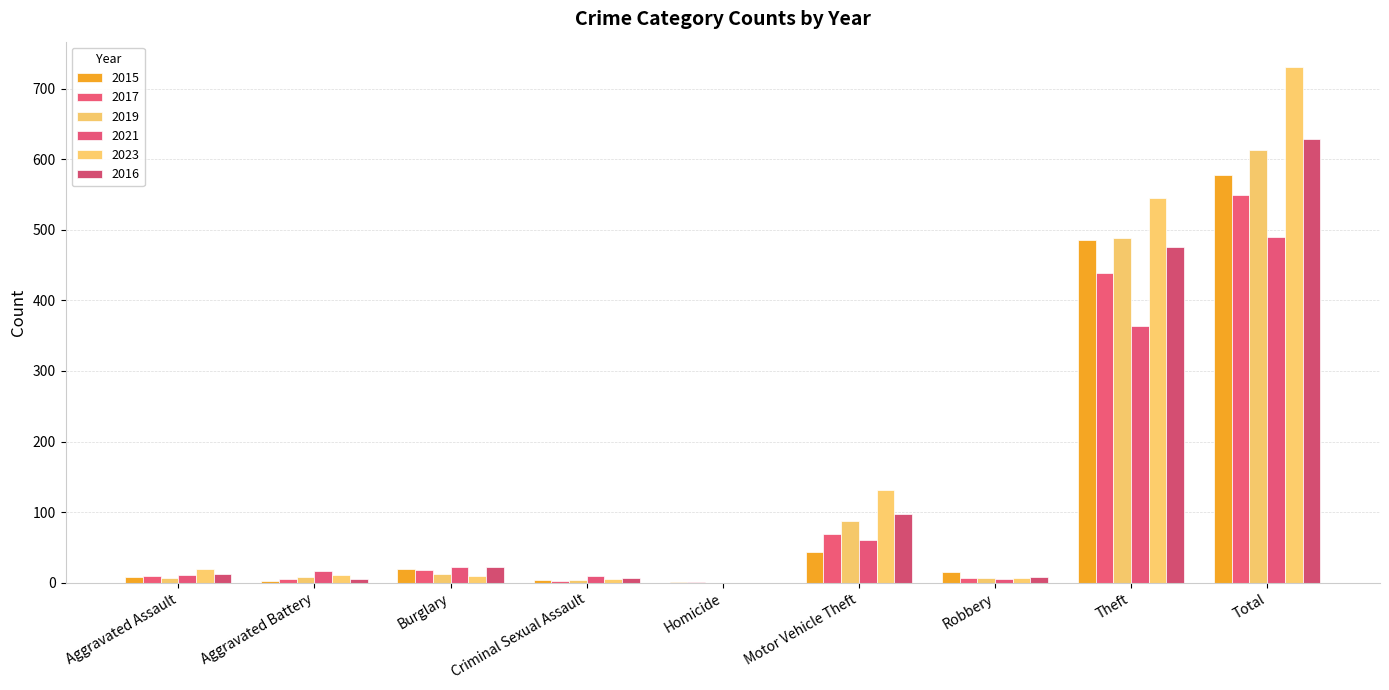

True or false: 2019 has a value of -231 at Homicide.

False